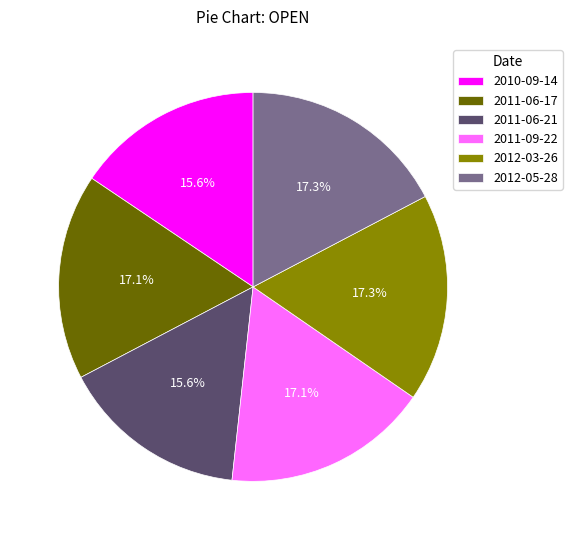

Which has a higher value, 2011-06-21 or 2012-05-28?

2012-05-28